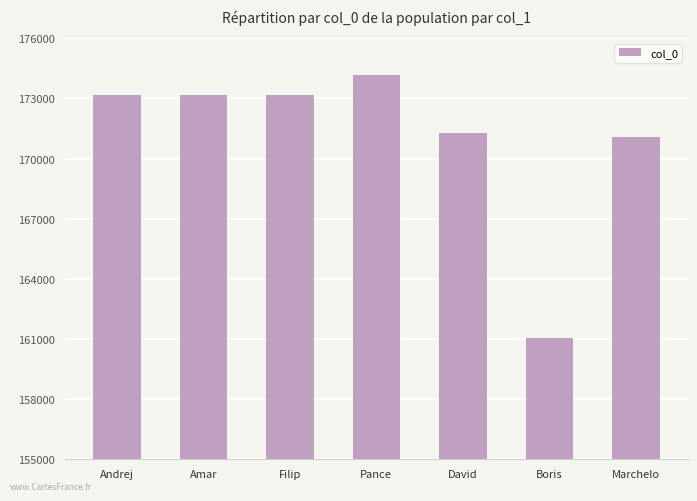

What is the average value?

171003